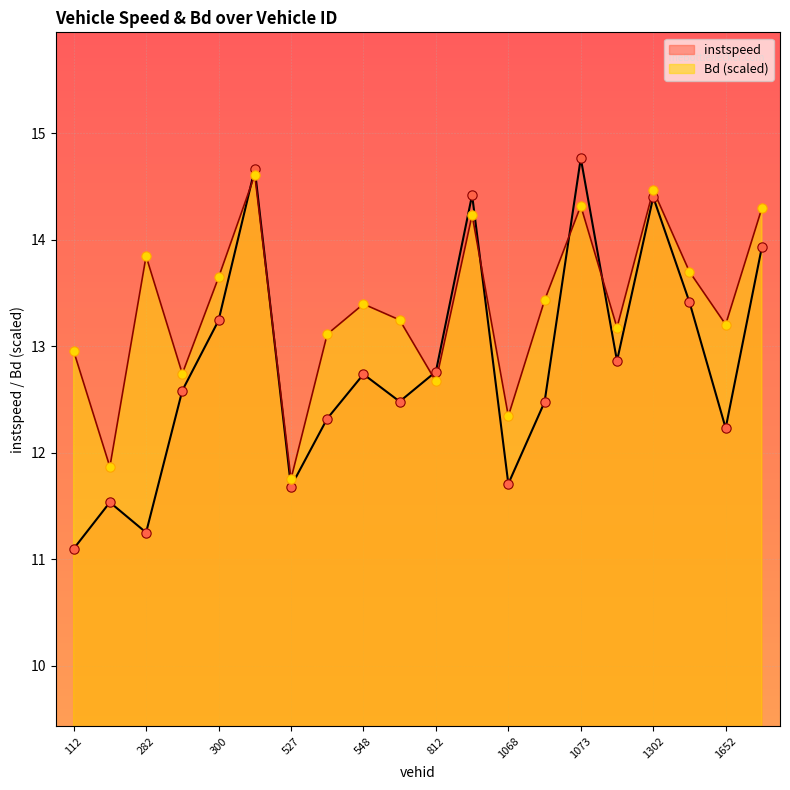

Which series contains the highest Y value?

instspeed